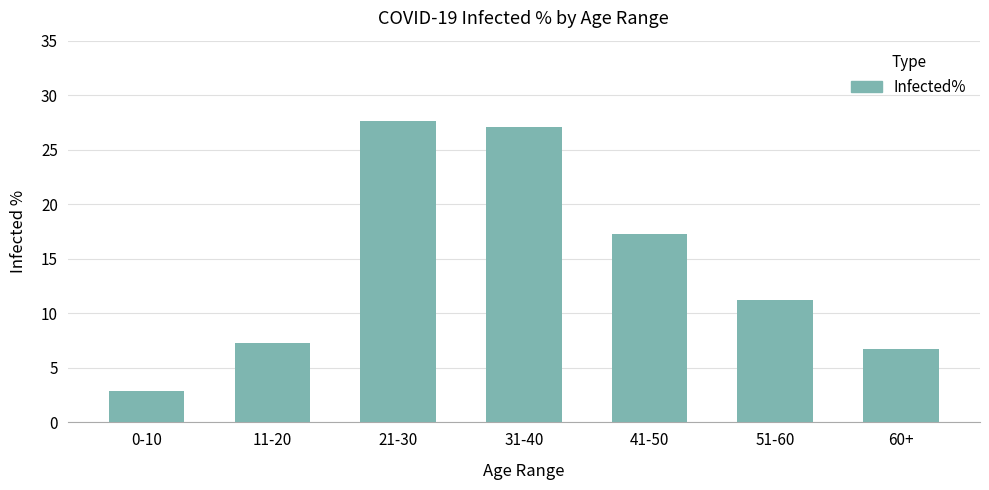

Reading left to right, extract all data points from this chart.

0-10=2.9	11-20=7.3	21-30=27.6	31-40=27.1	41-50=17.3	51-60=11.2	60+=6.7